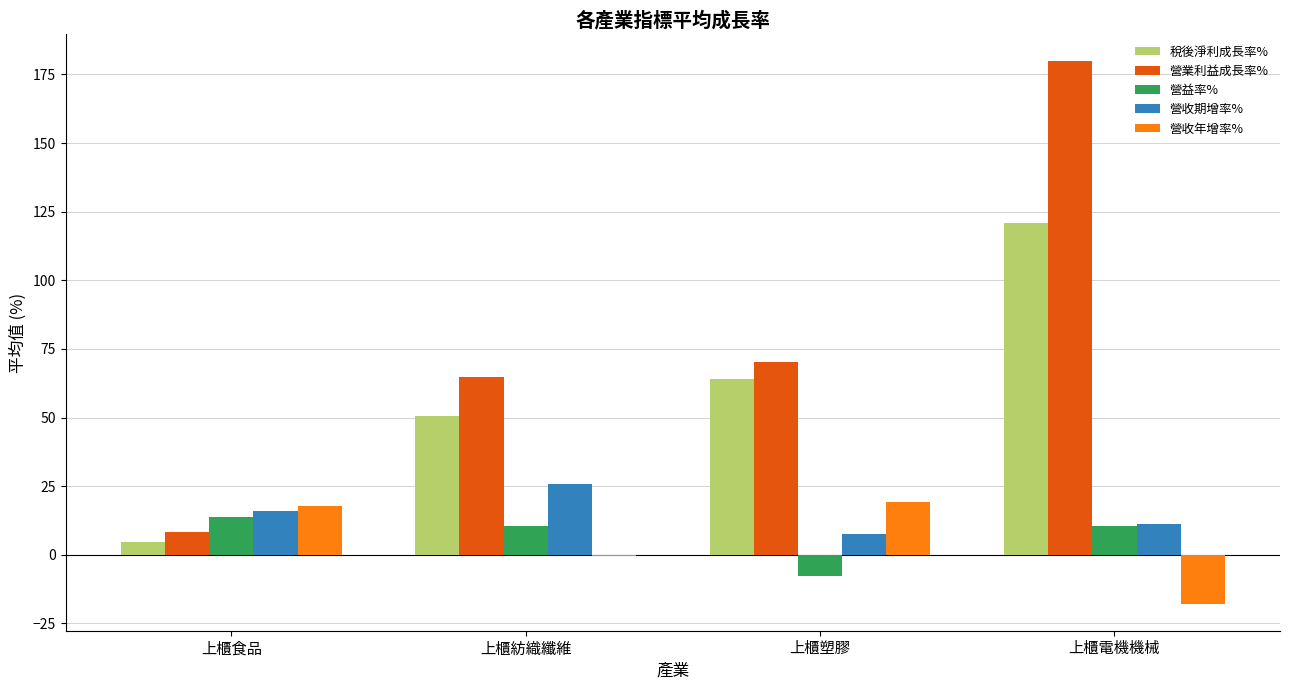

What is the greatest value displayed?

179.8